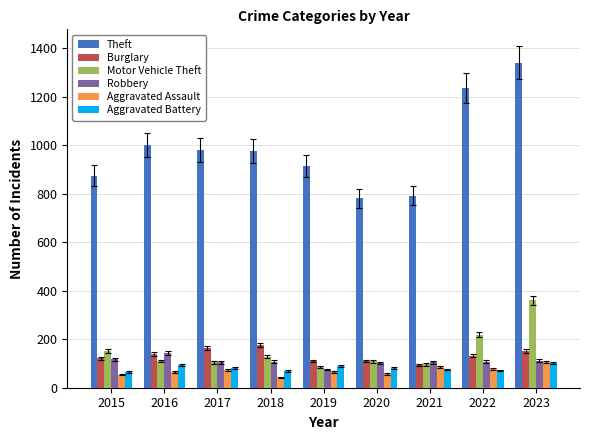

What is the sum of all Theft values?

8891